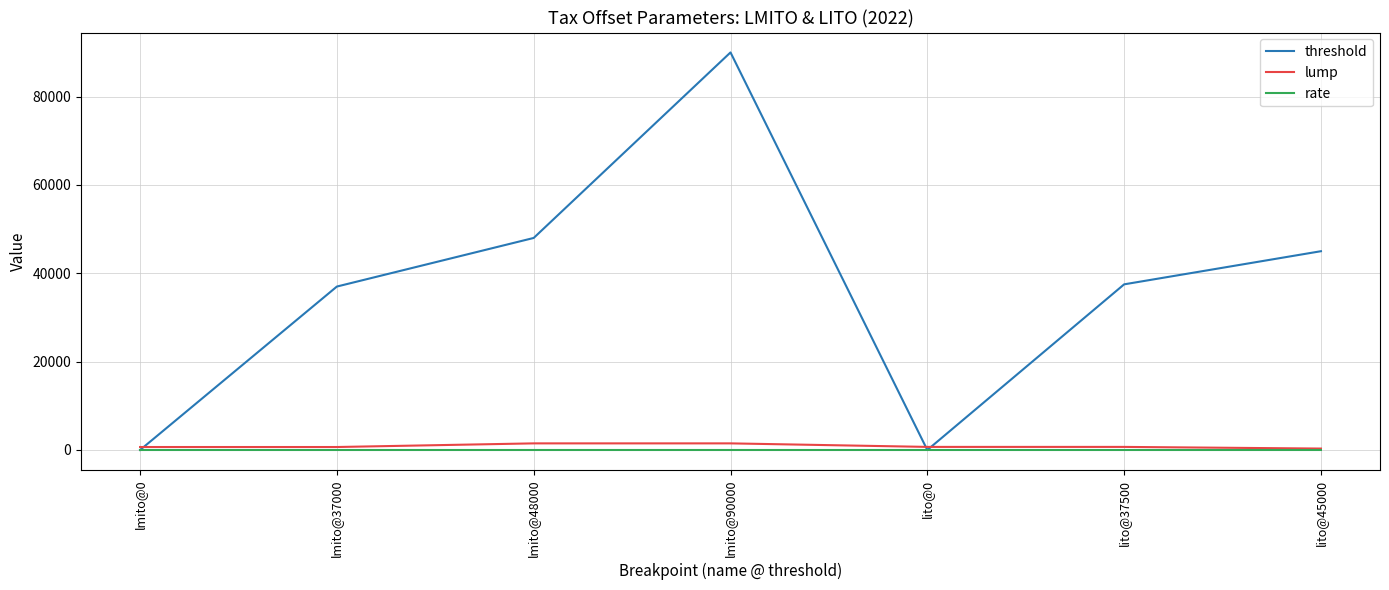

True or false: lump has a value of 675.0 at lmito@0.

True